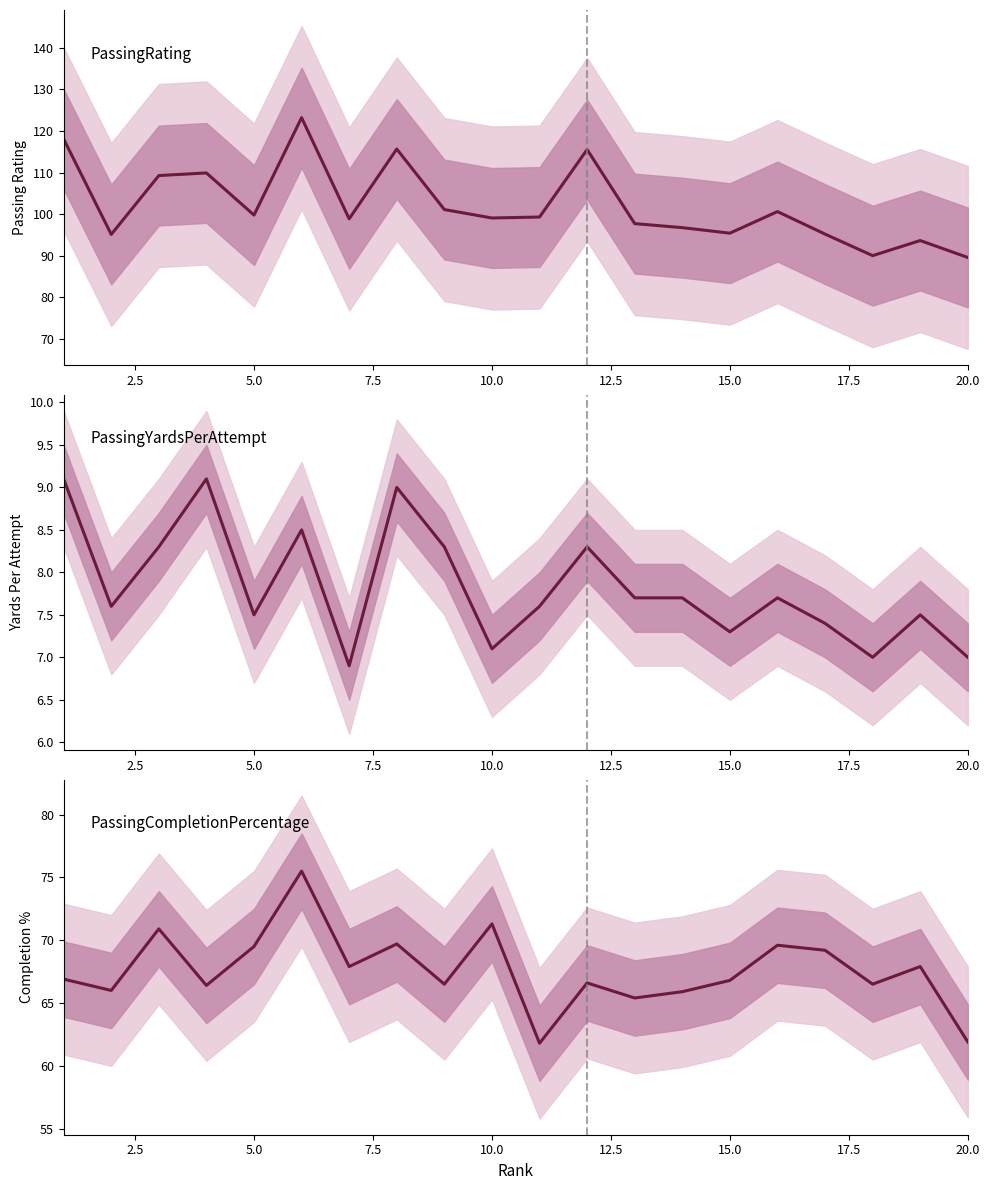

True or false: PassingRating and PassingYardsPerAttempt intersect in this chart.

False